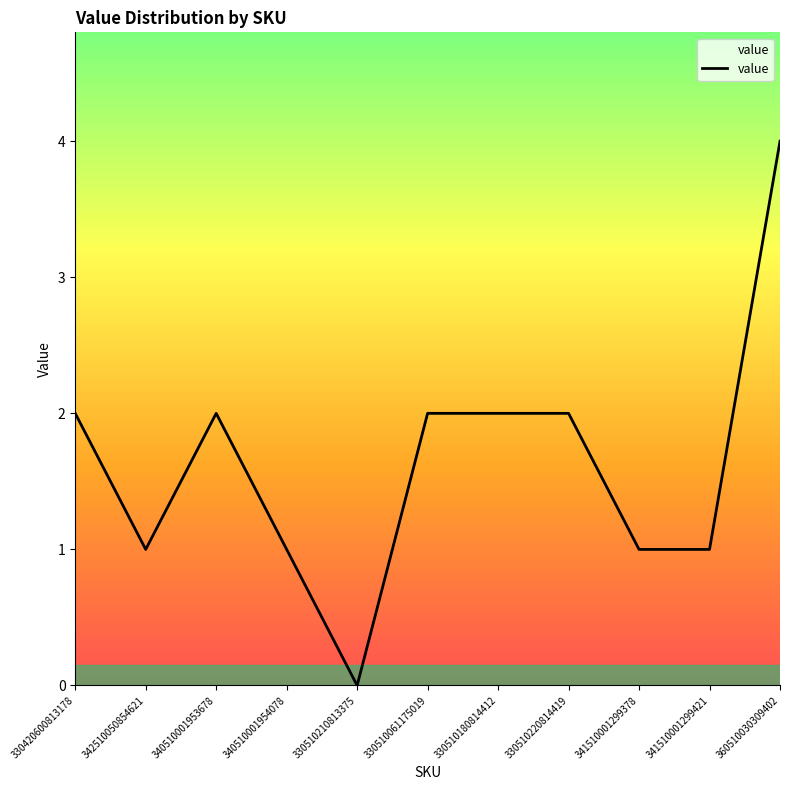

At which category does the data reach its first local peak?

340510001953678